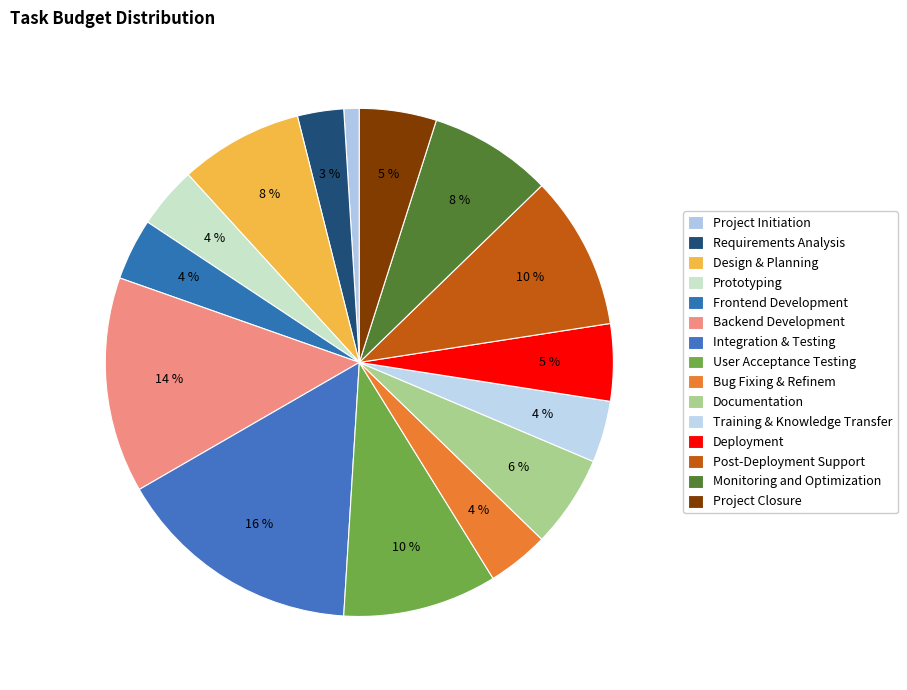

Is there a majority slice in this chart?

No